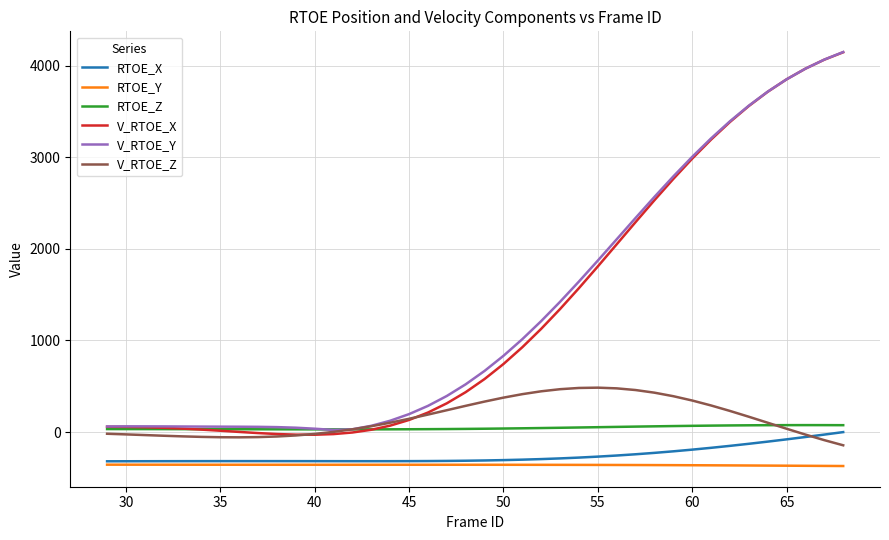

Which series has the widest spread of values?

V_RTOE_X